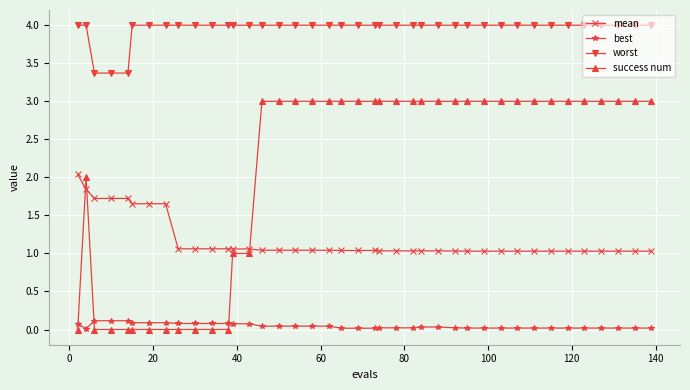

Rank the series by their maximum value, from lowest to highest.

best, mean, success num, worst